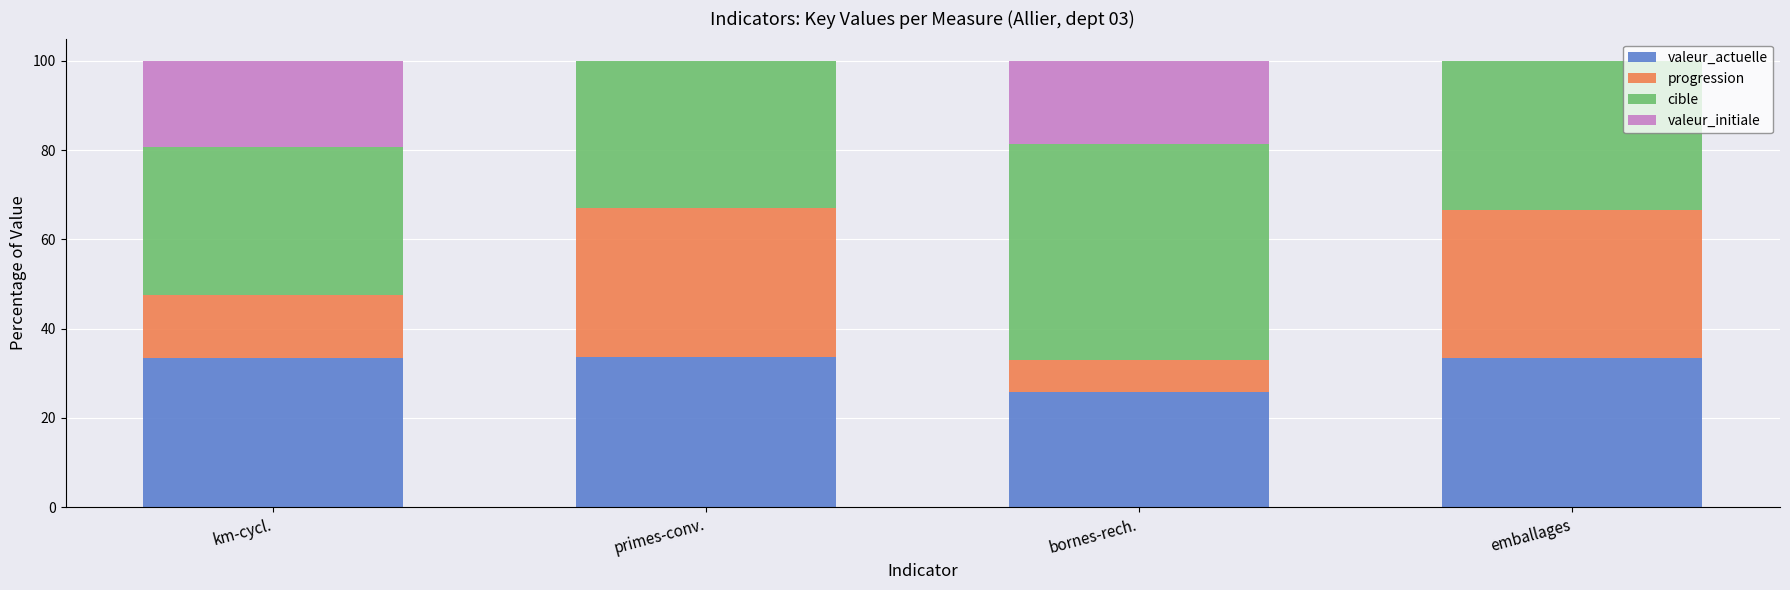

Are the bars horizontal?

No